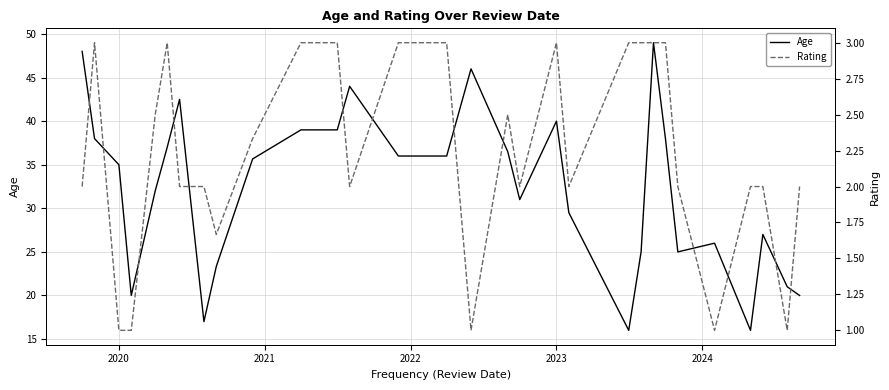

True or false: Age and Rating intersect in this chart.

False